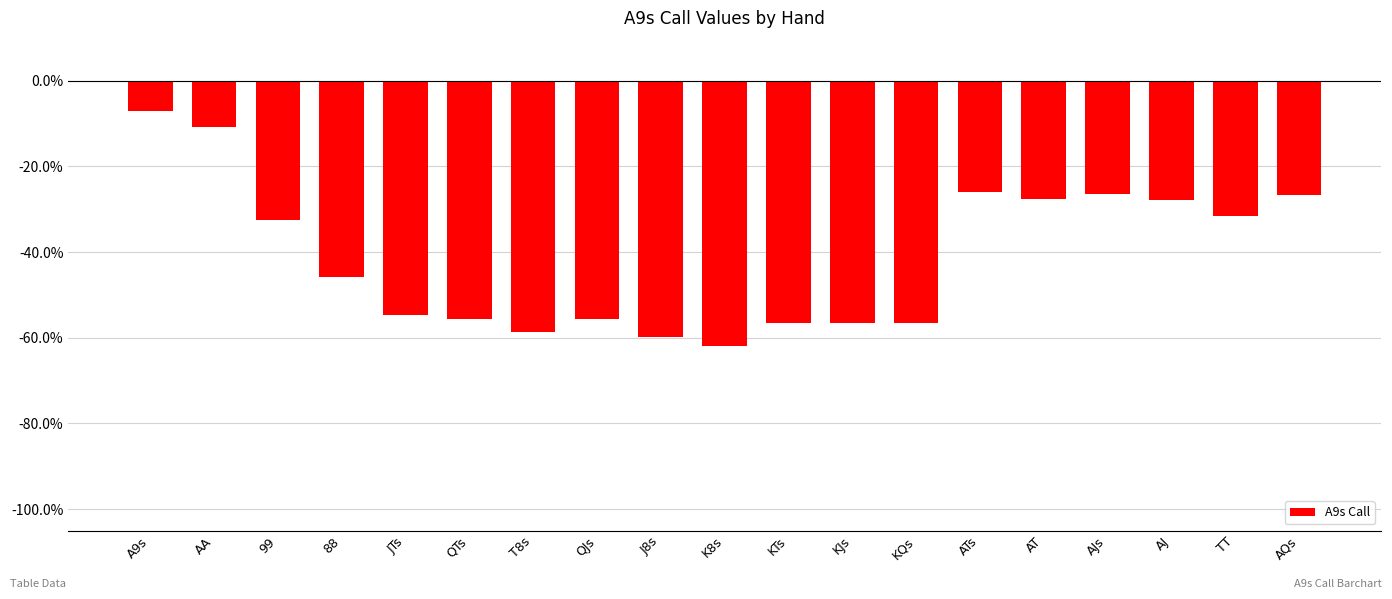

Does the chart contain any negative values?

Yes